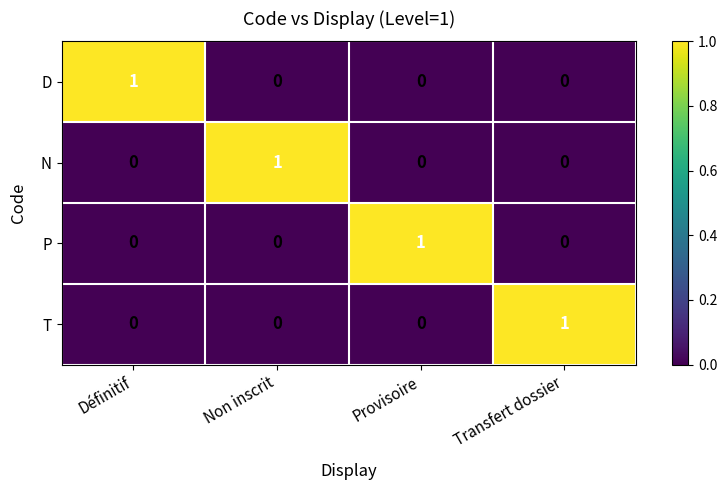

Count the number of categories in the chart.

4